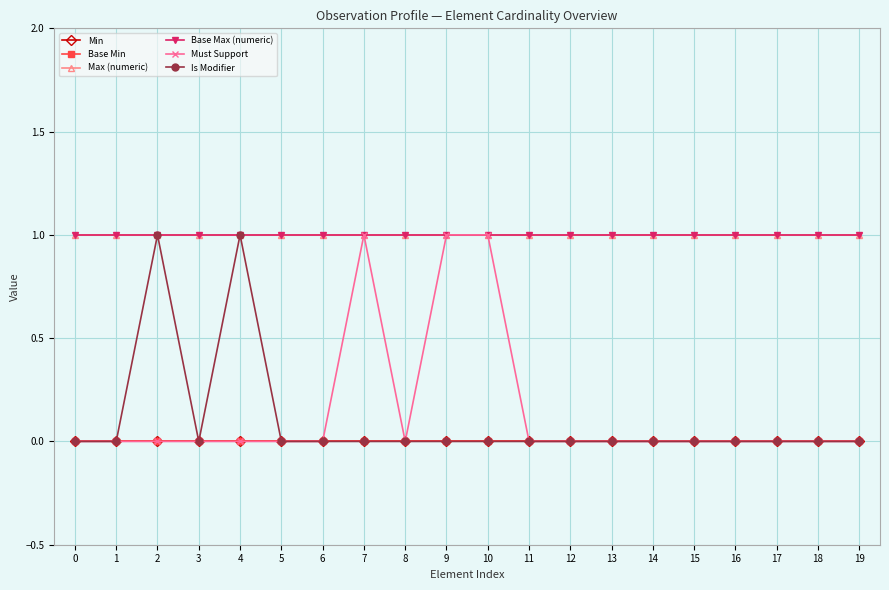

Does the chart have visible grid lines?

Yes